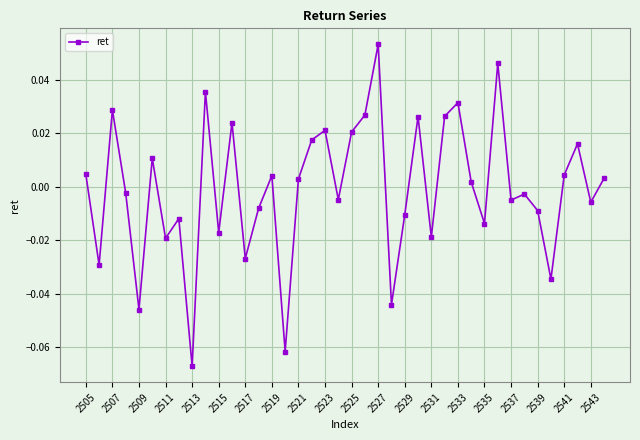

How many positive values are there?

20